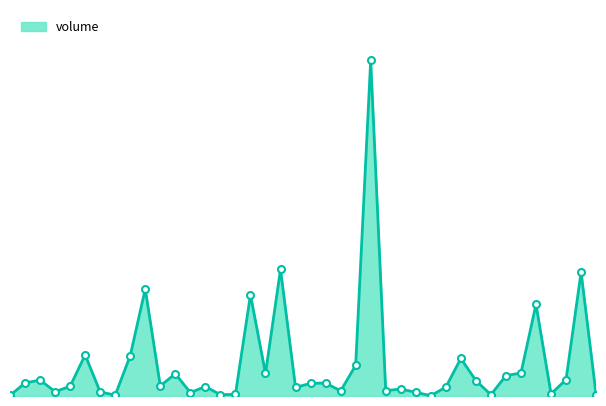

Where does the data first go above 7?

1